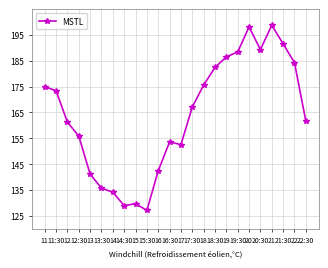

What is the difference between the maximum and minimum values?

71.6